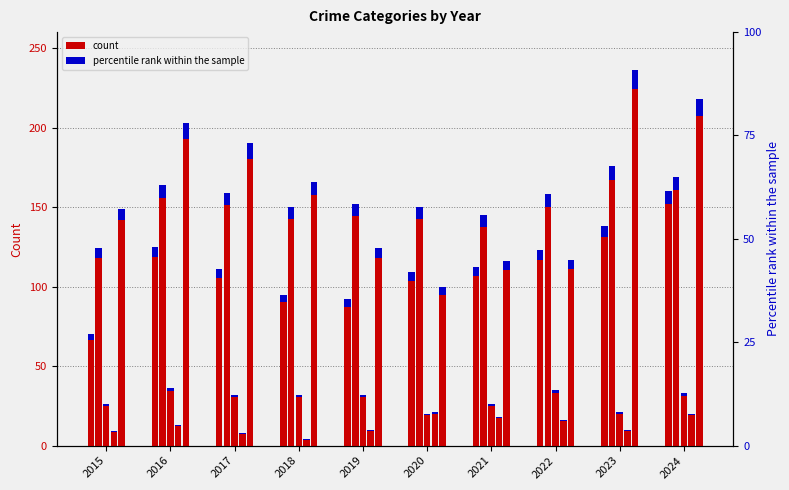

The value of Aggravated Battery at 2017 is 159. True or false?

True